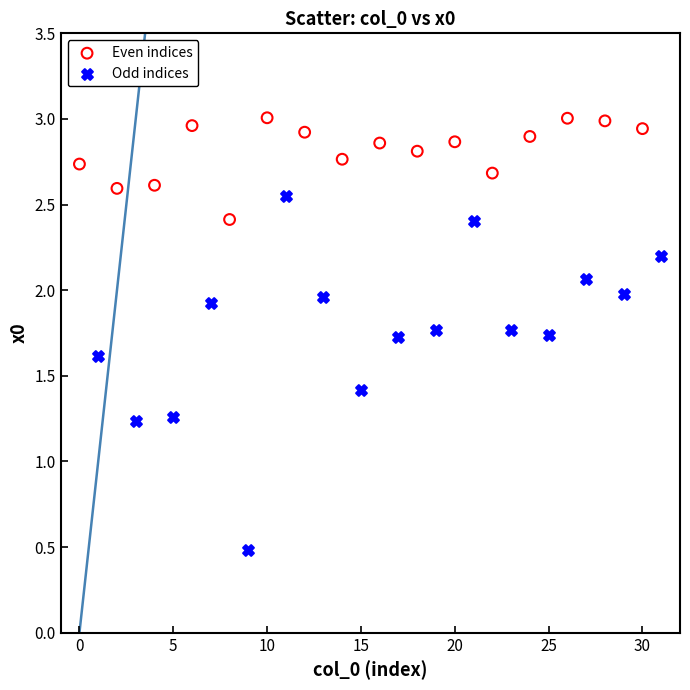

Which series reaches the minimum Y coordinate?

Odd indices